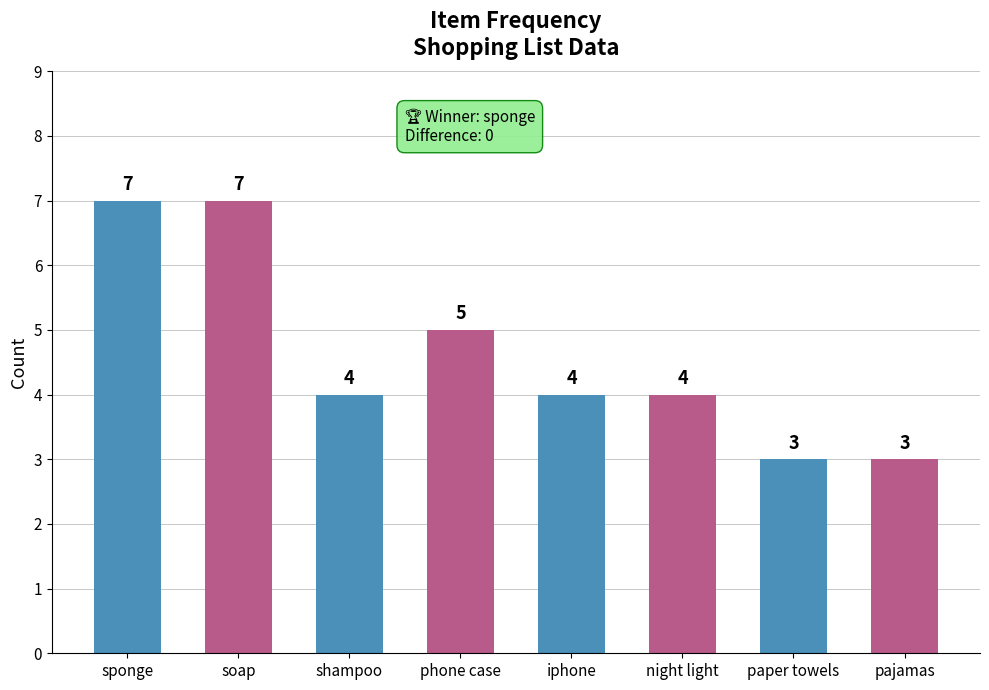

The chart shows a value of 1 at paper towels. True or false?

False